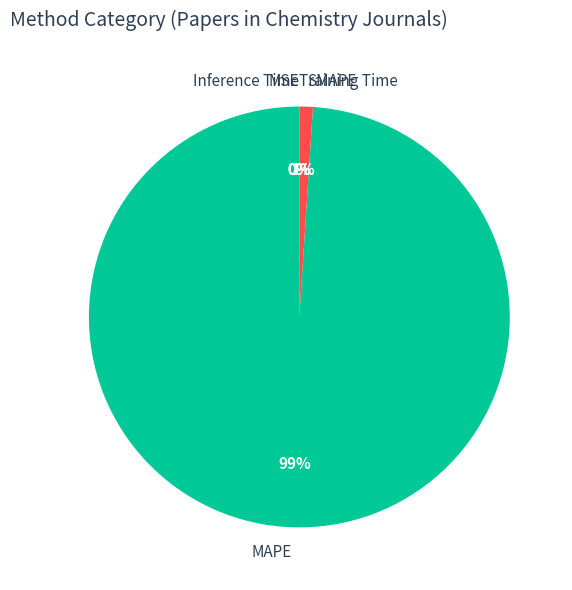

Which category accounts for the majority?

MAPE